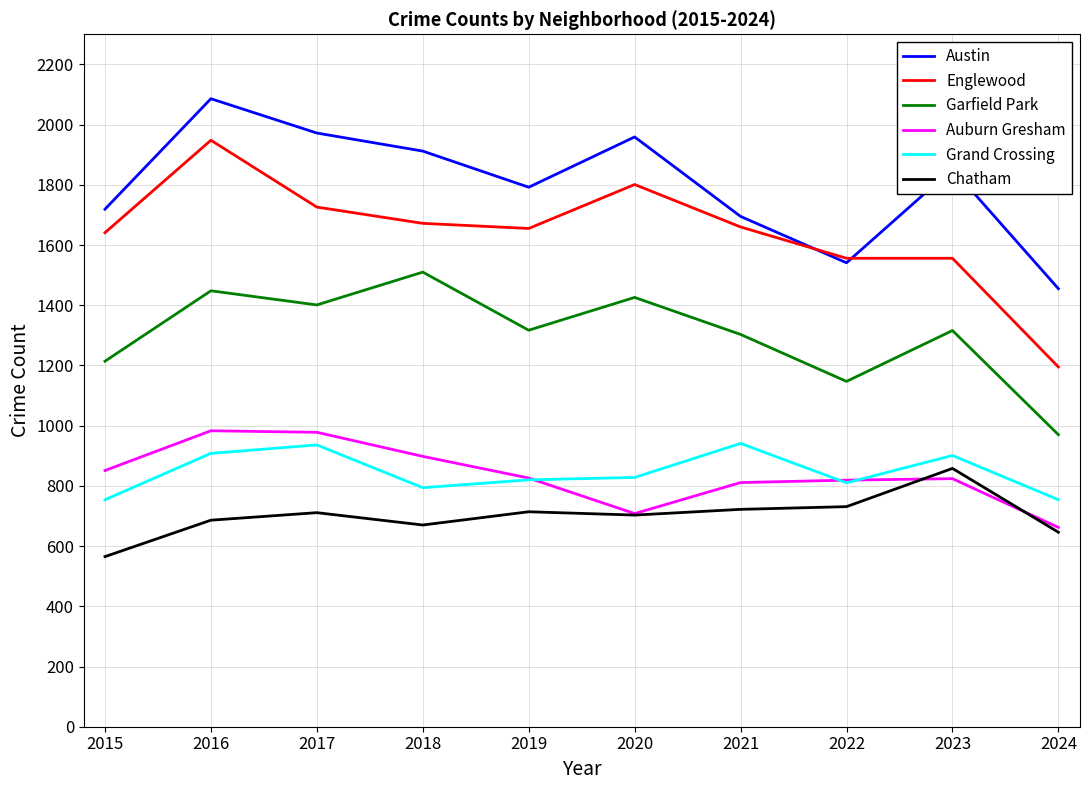

How many lines are shown in the chart?

6